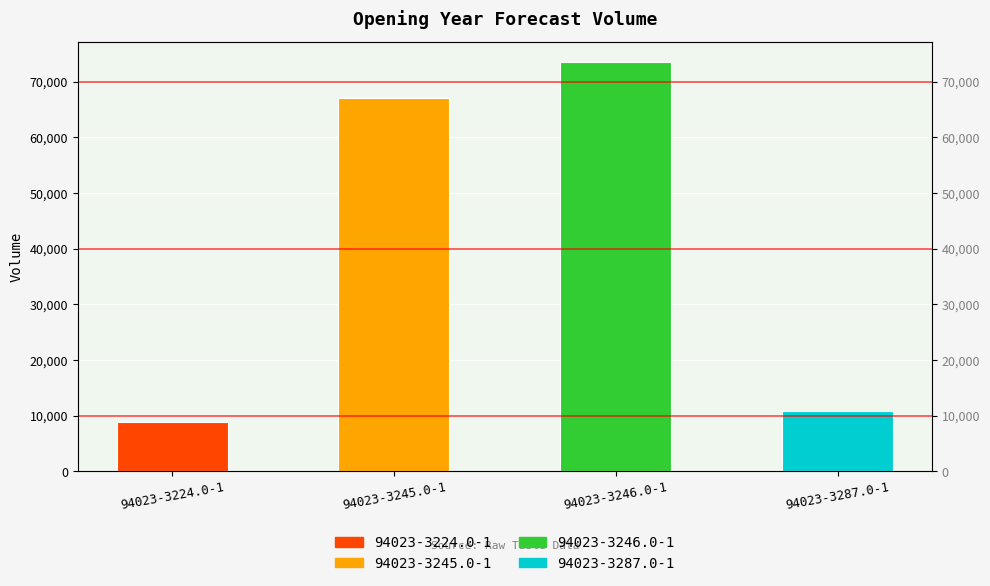

What is the label of the 4th bar from the left?

94023-3287.0-1